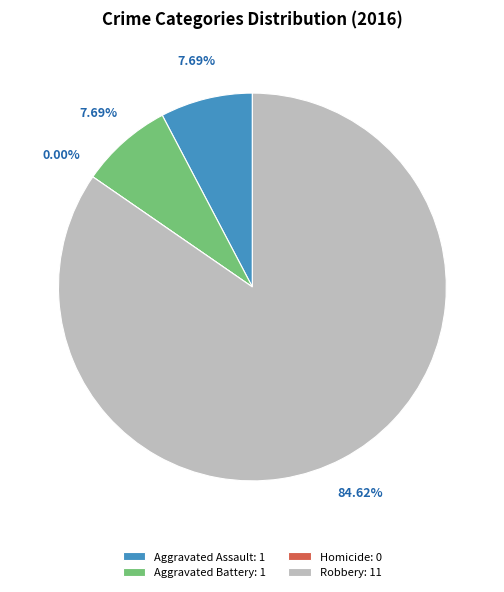

Does Robbery account for over 50% of the chart?

Yes